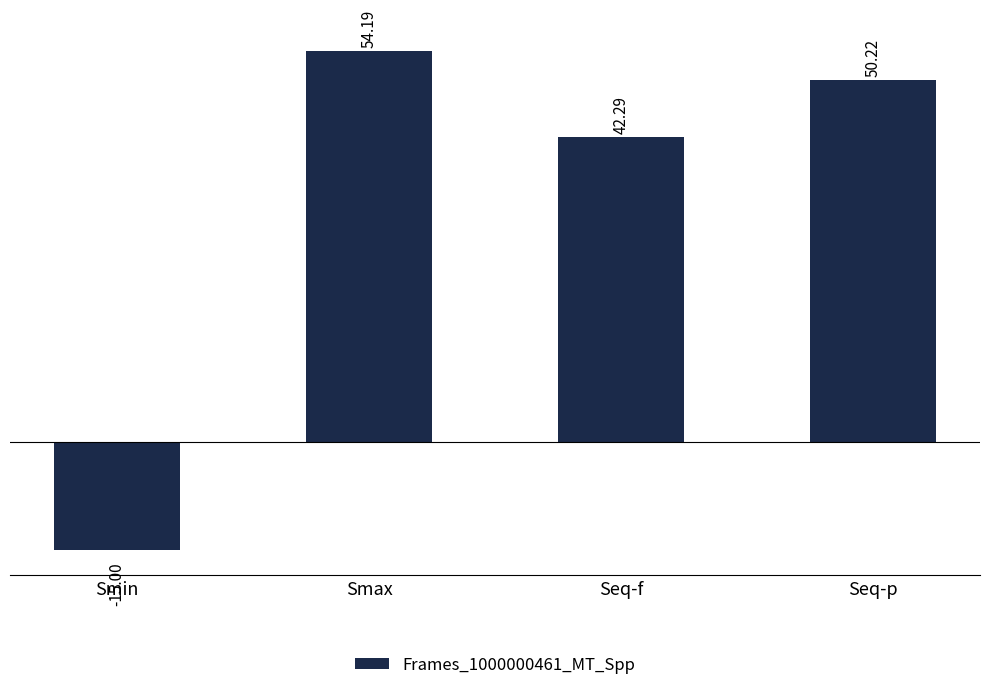

Reading left to right, transcribe all the data shown in this chart.

-15.0	54.2	42.3	50.2